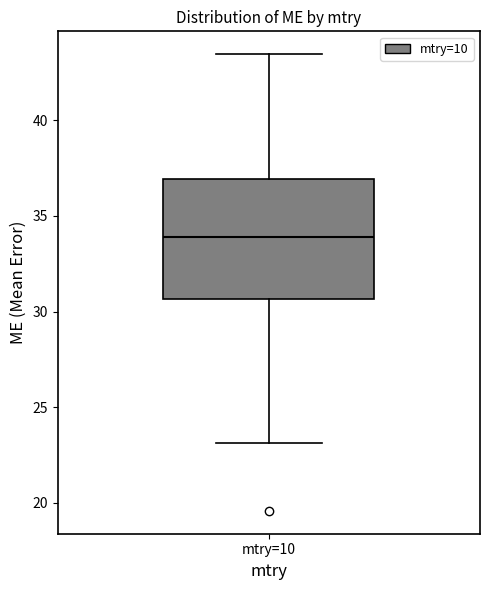

Where is the lower edge of the box for mtry=10 on the y-axis? The values are not printed on the chart, so give them approximately, as read against the axis.

30.5